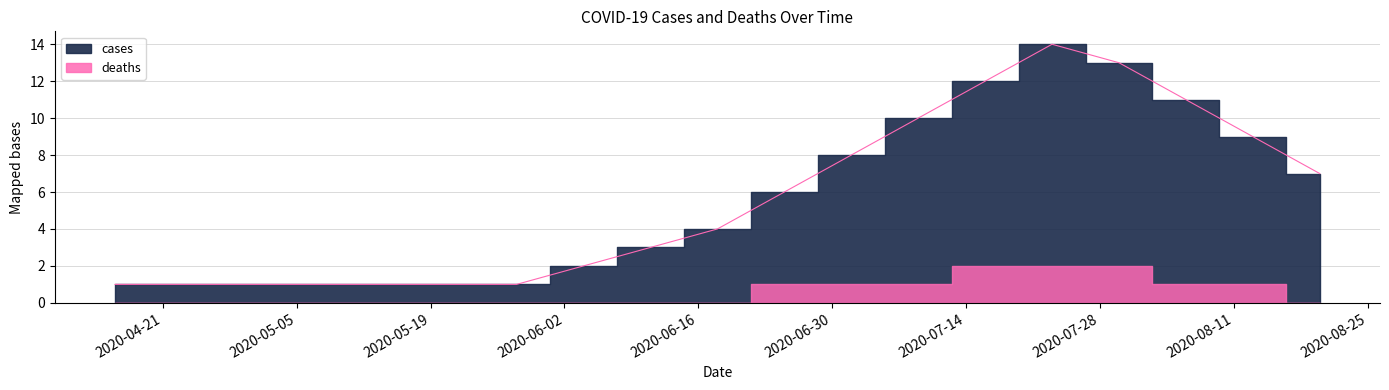

Count the number of values greater than 4.

9